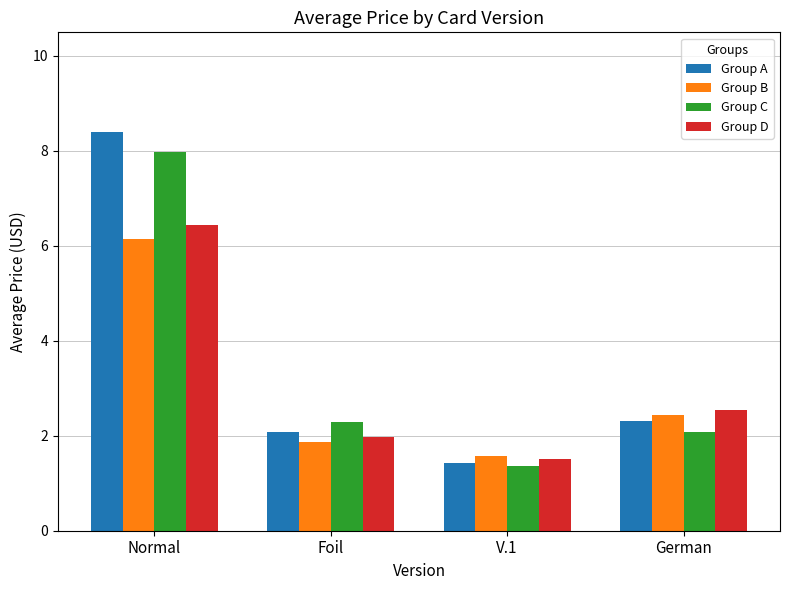

What is the difference between the Group A values at V.1 and Foil?

0.6